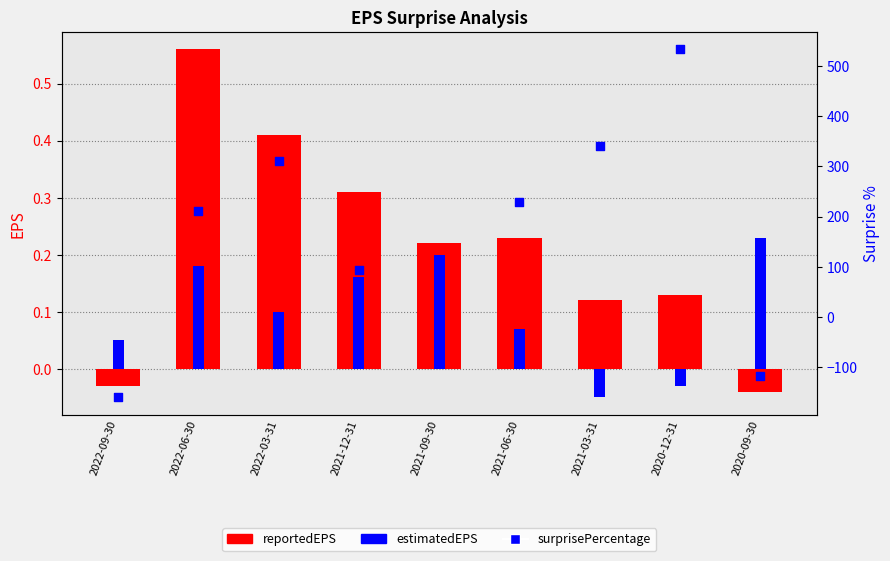

Which series reaches the maximum Y coordinate?

surprisePercentage